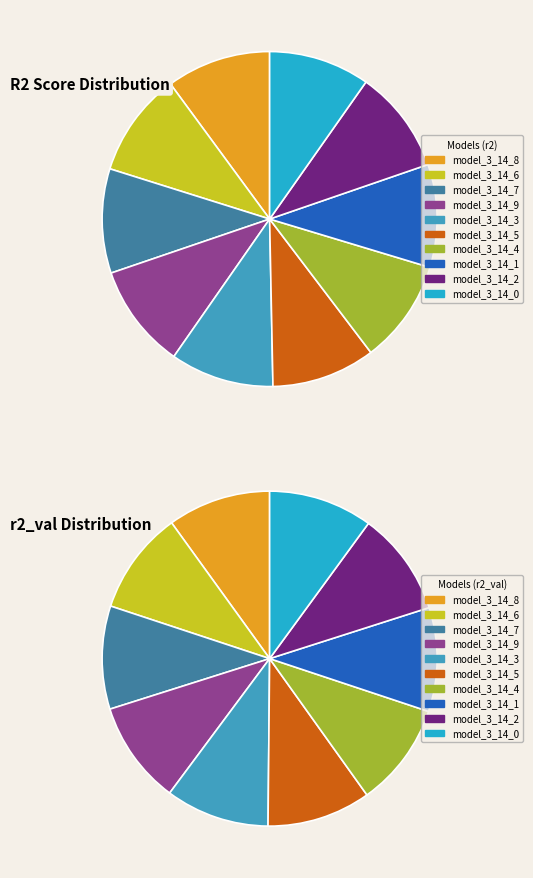

To the nearest percent, what portion does model_3_14_8 represent?

10%